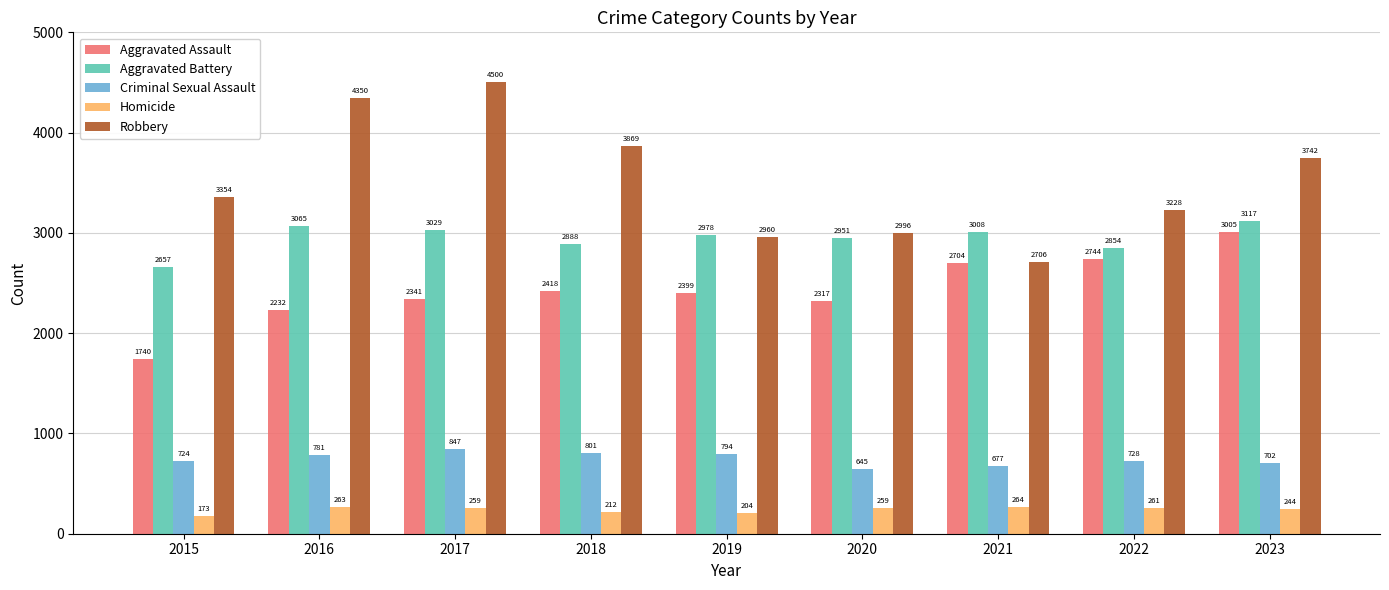

How many bars are there in total?

45